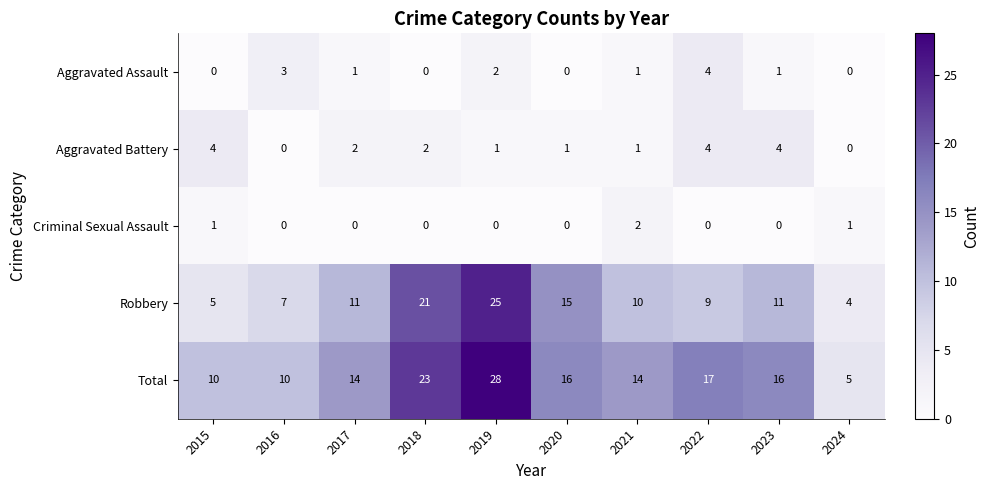

What is the total value across all series at 2021?

28